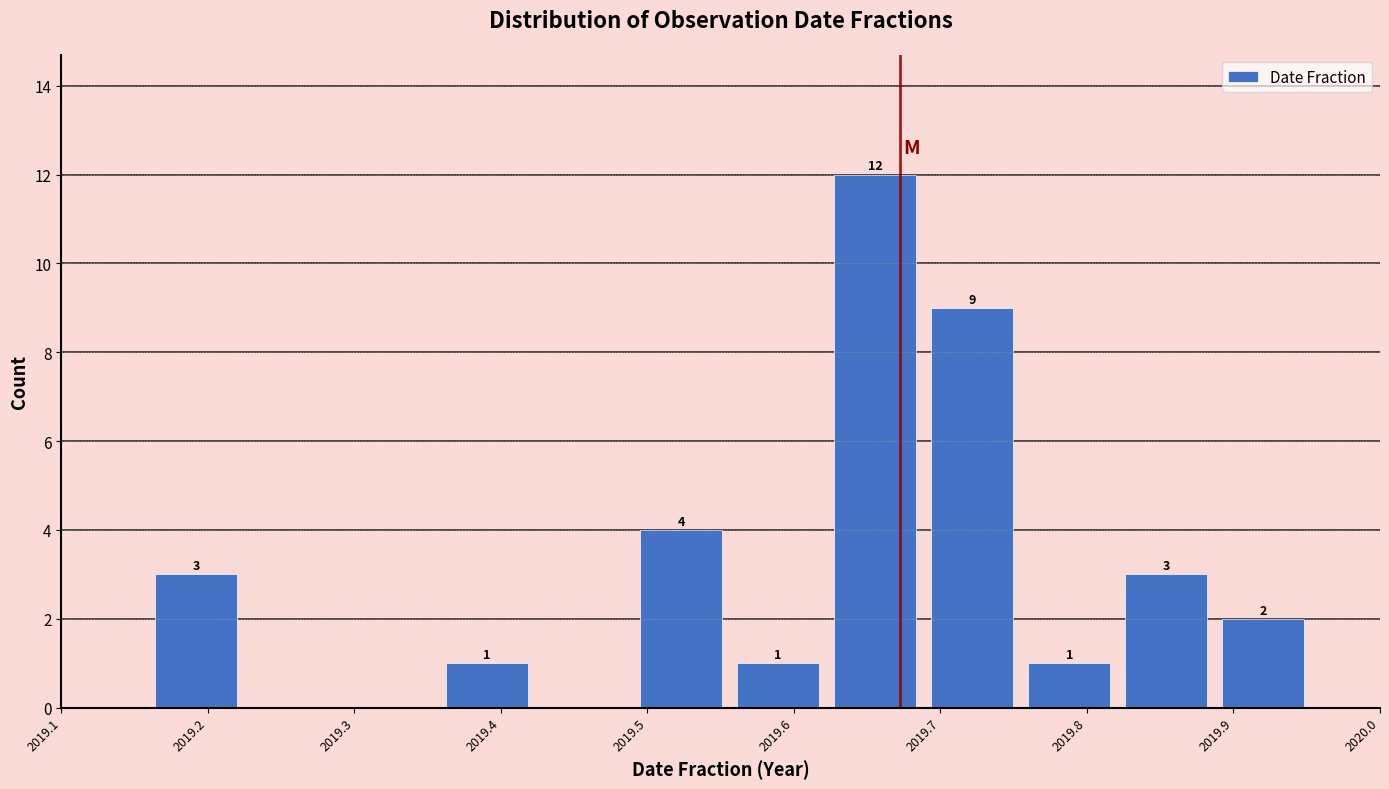

Over which range of the x-axis is the bar tallest?

2019.62 to 2019.69